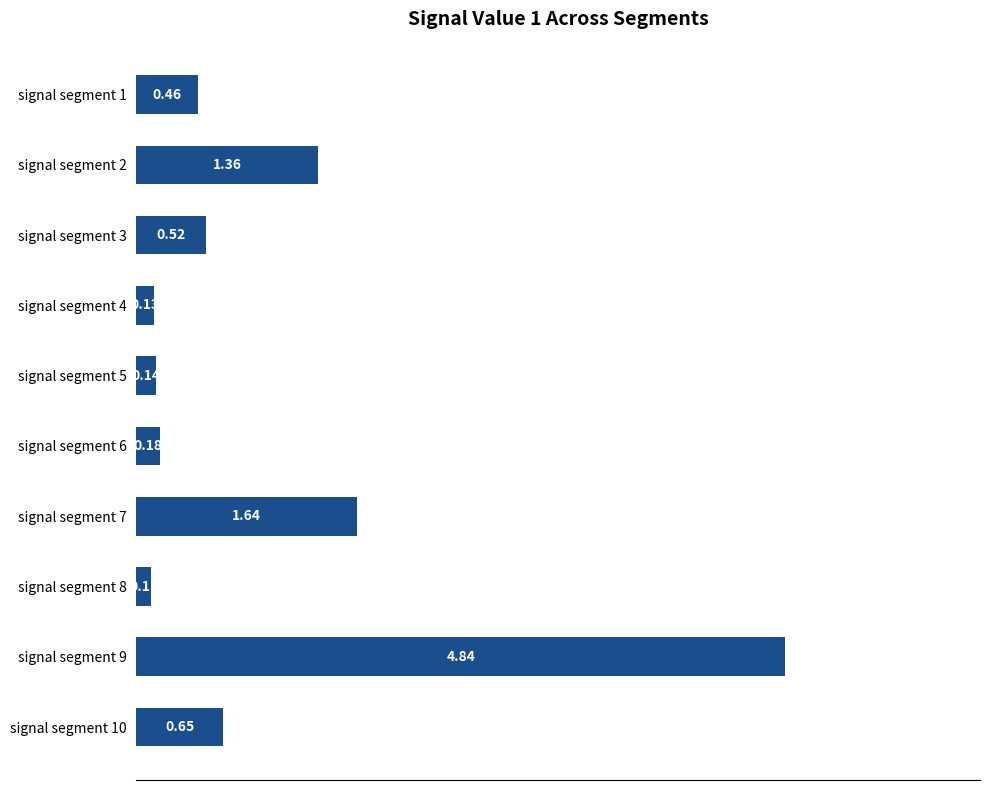

List the labels in order of value, largest first.

signal segment 9, signal segment 7, signal segment 2, signal segment 10, signal segment 3, signal segment 1, signal segment 6, signal segment 5, signal segment 4, signal segment 8